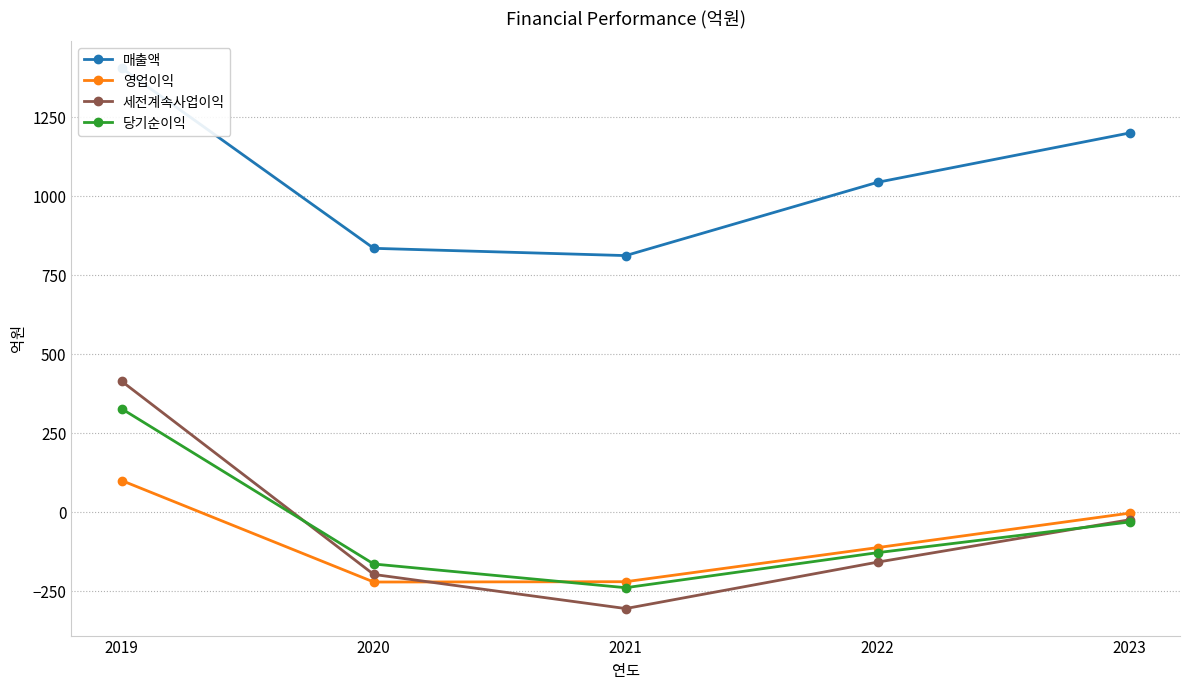

What is the maximum value shown in the chart?

1405